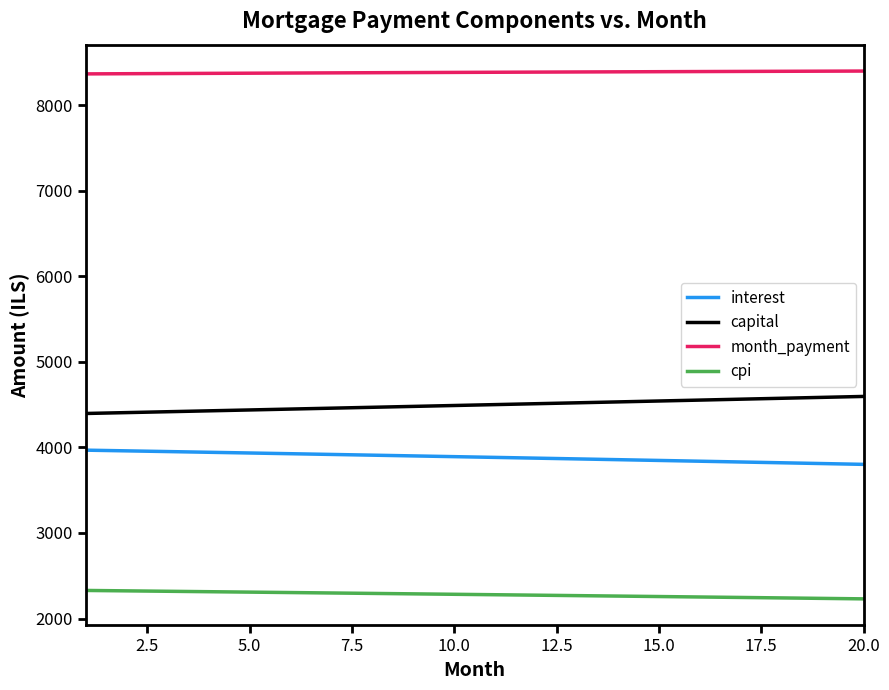

Rank the series by their maximum value, from highest to lowest.

month_payment, capital, interest, cpi